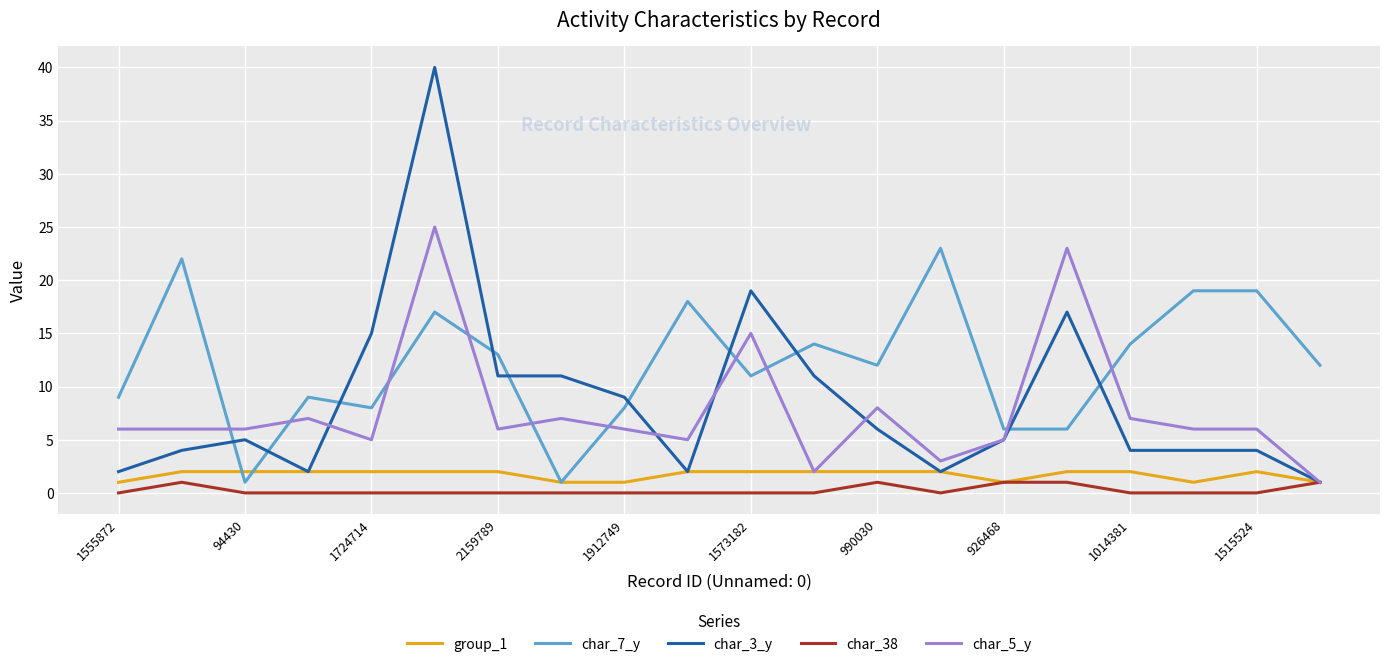

Which series has the largest range (max minus min)?

char_3_y